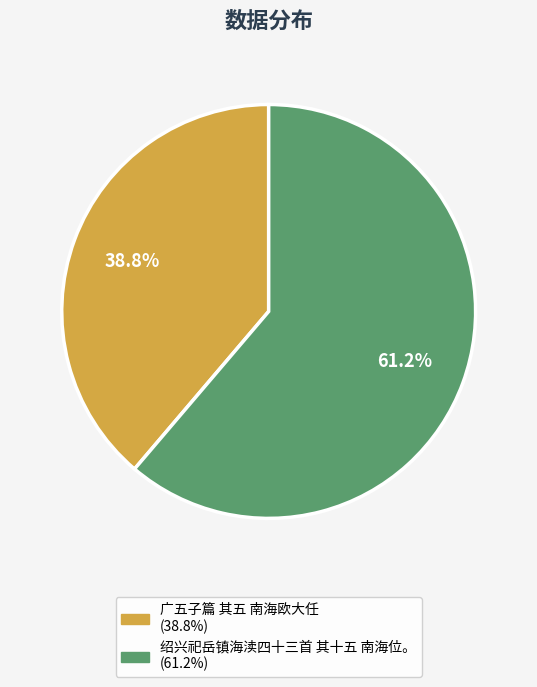

Rank the categories by value from lowest to highest.

广五子篇 其五 南海欧大任, 绍兴祀岳镇海渎四十三首 其十五 南海位。